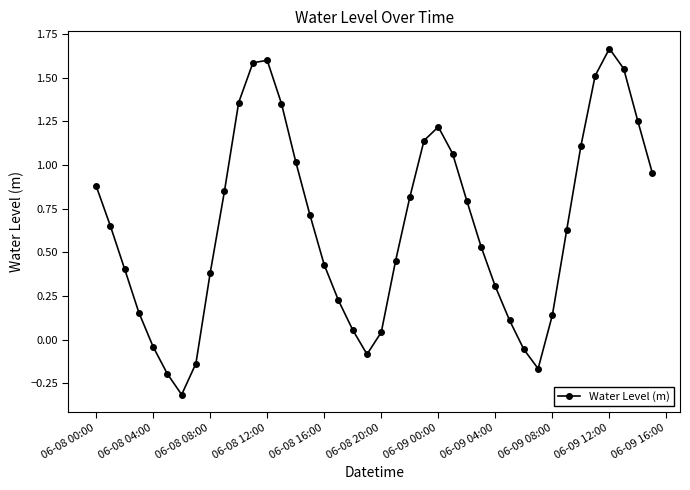

What is the difference between the maximum and minimum values?

2.0